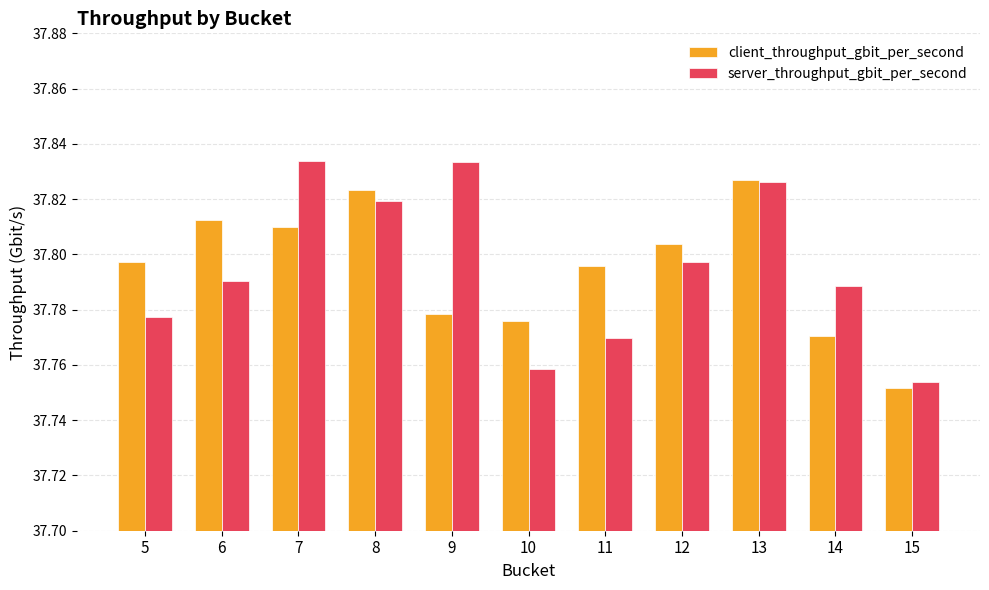

At which category is the sum across all series the highest?

13